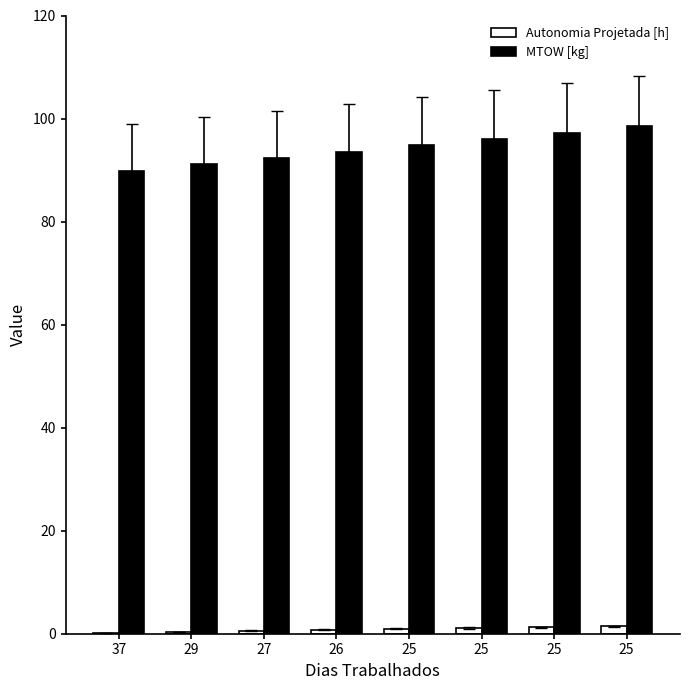

How many groups of bars are there?

8